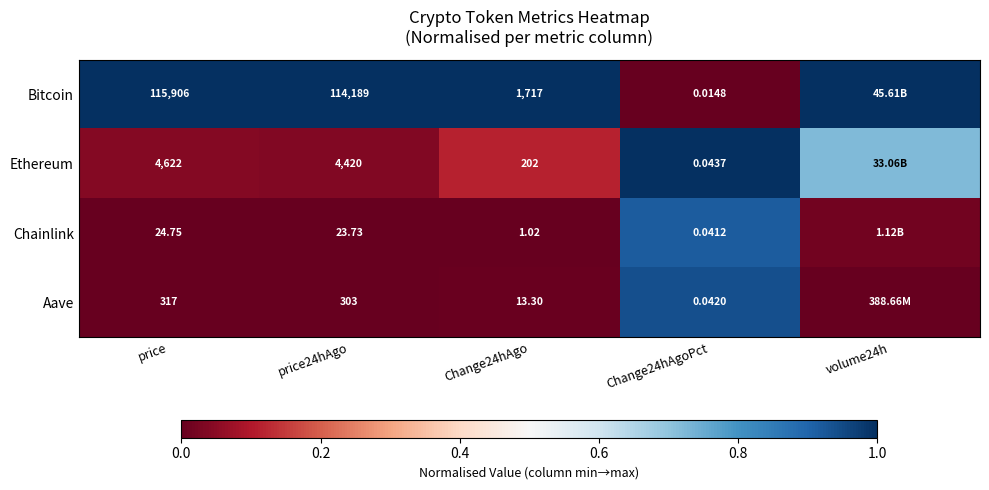

Between price and Change24hAgo, which series saw the biggest shift?

Bitcoin